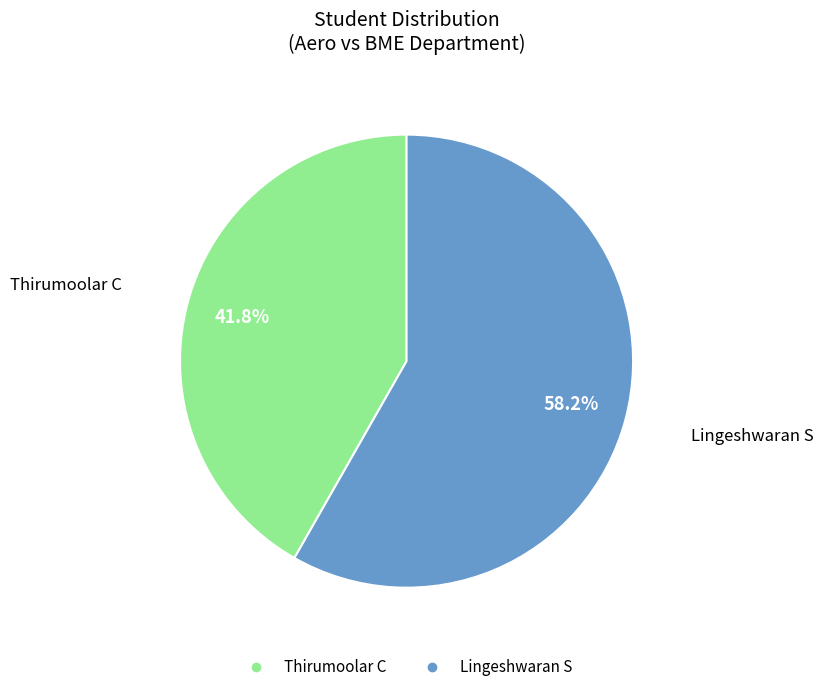

How many slices are in this pie chart?

2